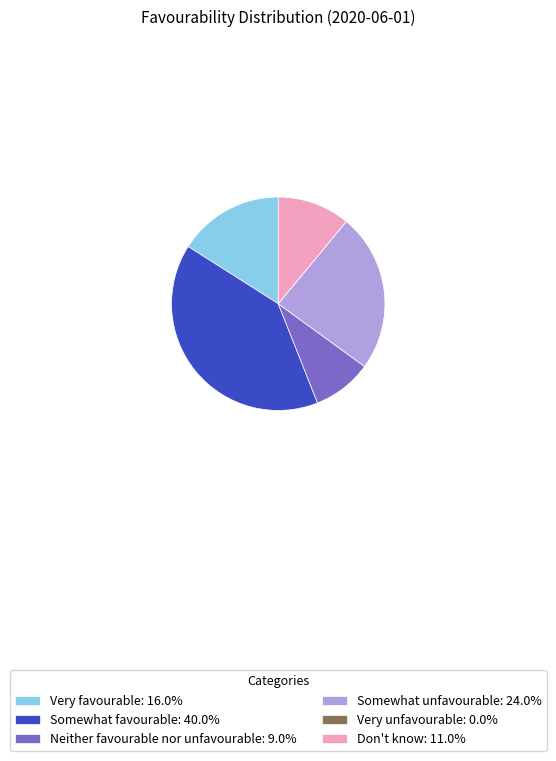

Is the sum of Somewhat unfavourable: 24.0% and Very favourable: 16.0% greater than half?

No